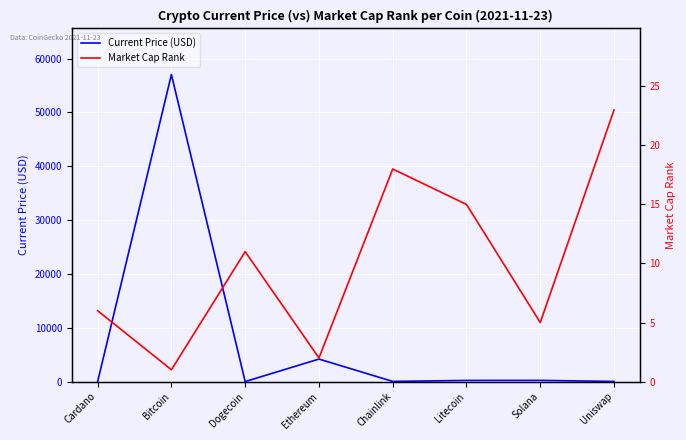

The value of Market Cap Rank at Solana is 5.0. True or false?

True